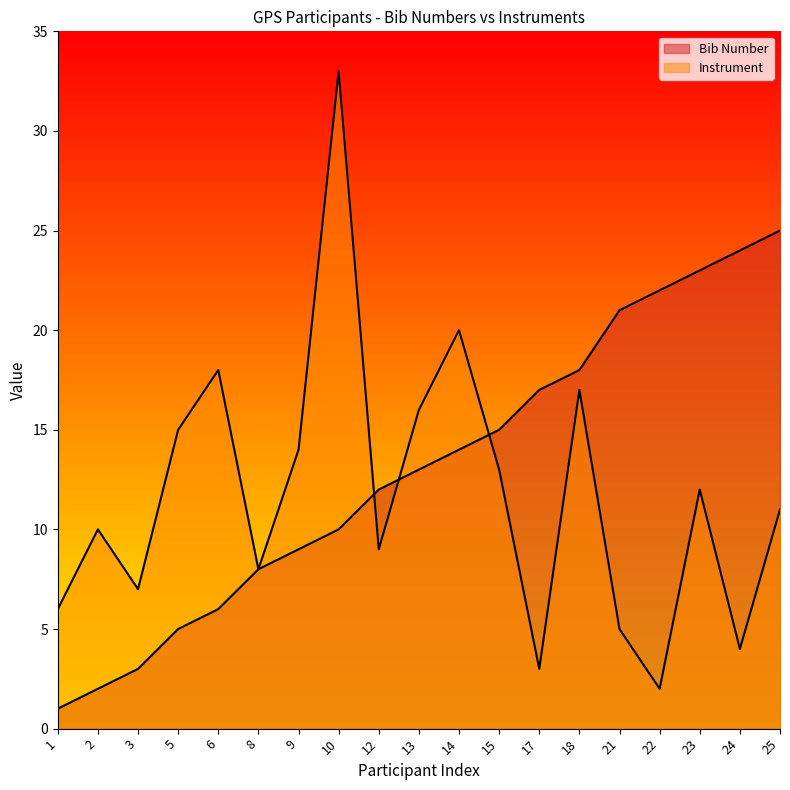

Count the number of categories in the chart.

19